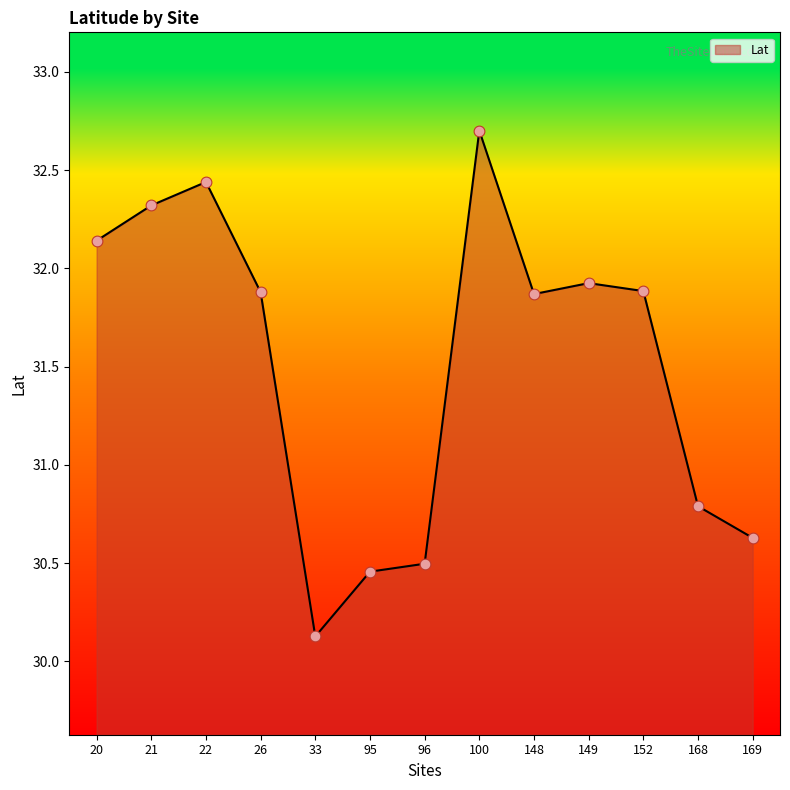

What is the ratio of the value at 26 to the value at 148?

1.0